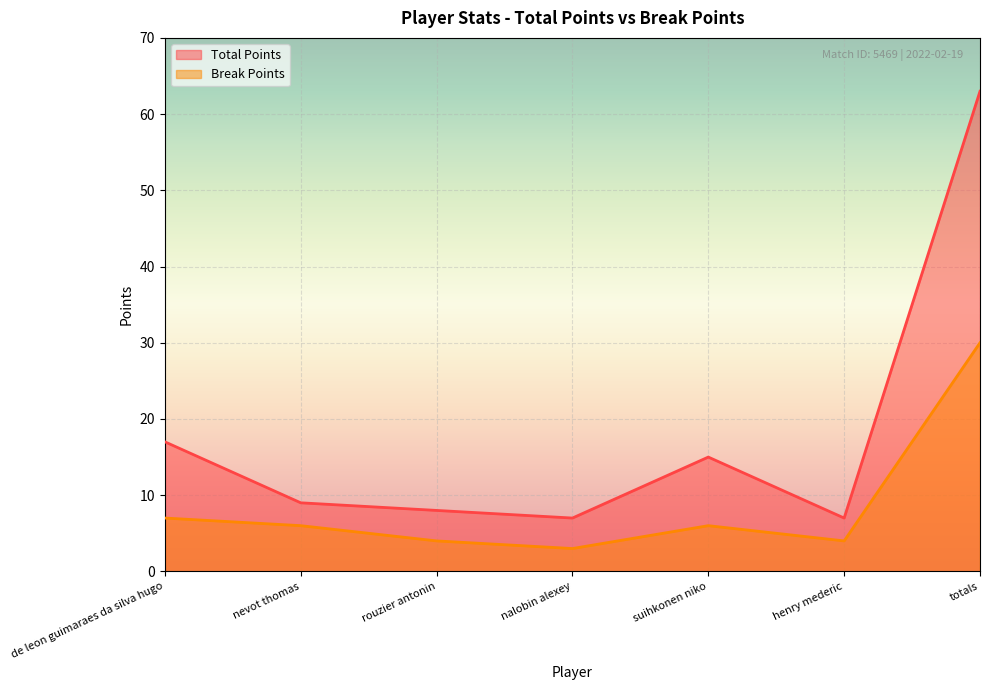

What is the difference between the Total Points values at nalobin alexey and nevot thomas?

2